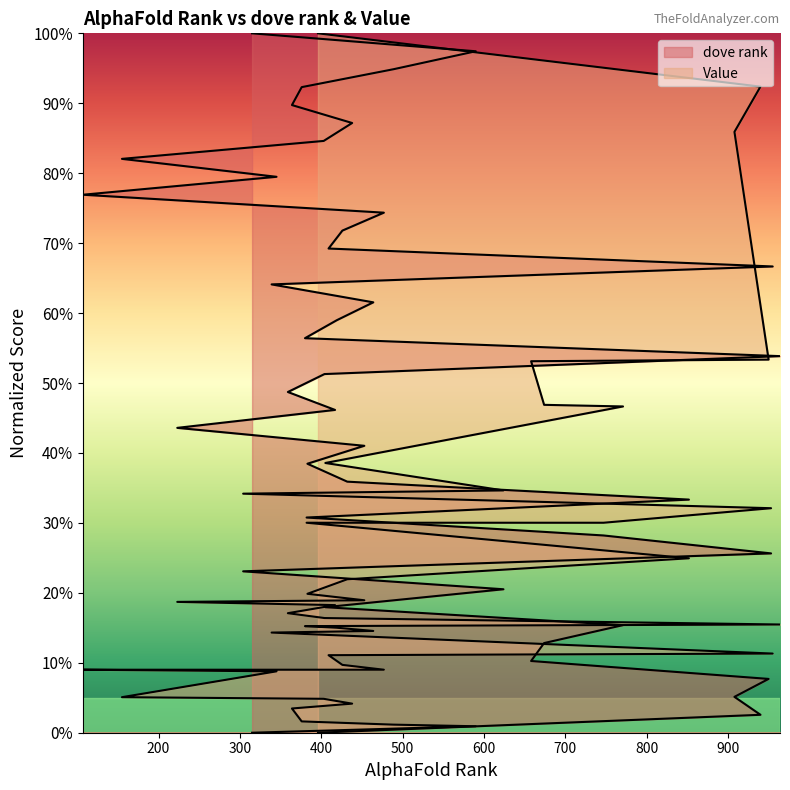

Is the value of dove rank at 23 greater than the value of Value at 34?

Yes